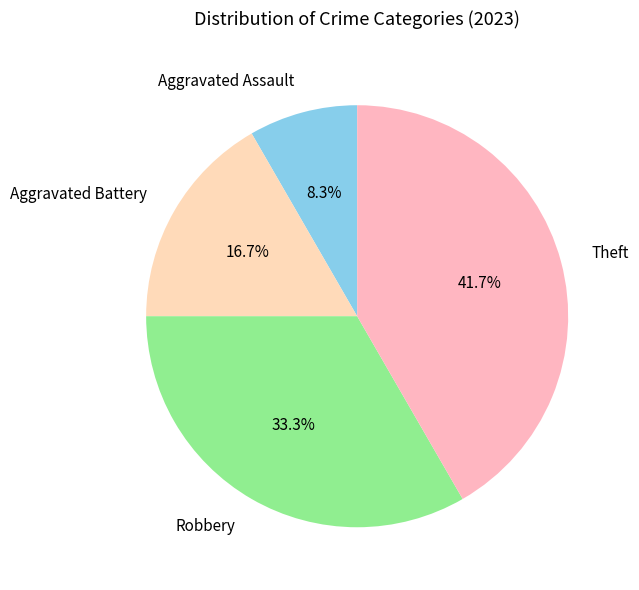

Does Aggravated Battery represent more than half of the total?

No